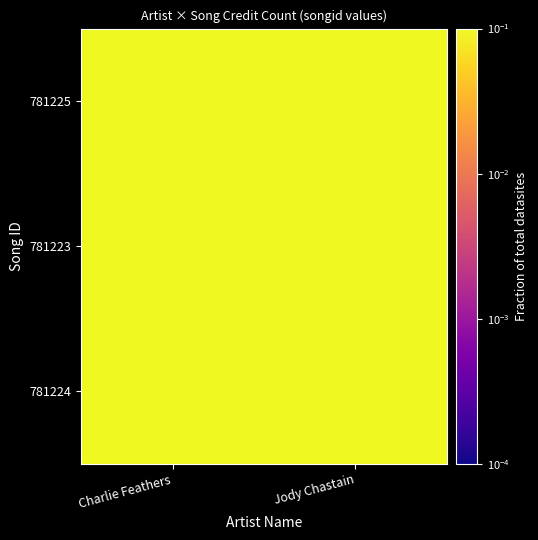

At Charlie Feathers, list the series in order from smallest to largest.

781225, 781223, 781224